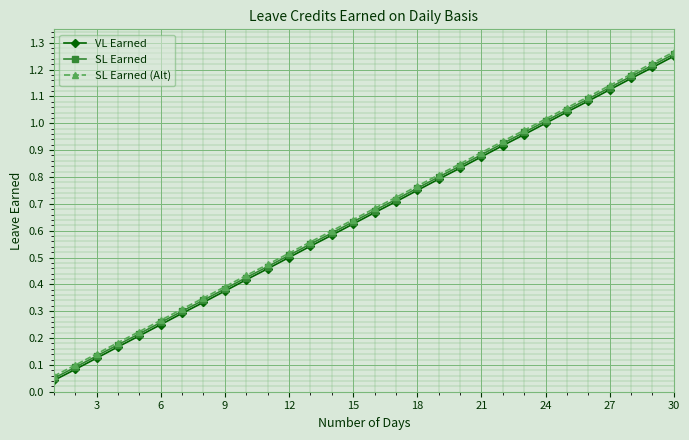

True or false: VL Earned and SL Earned (Alt) cross at least once.

False